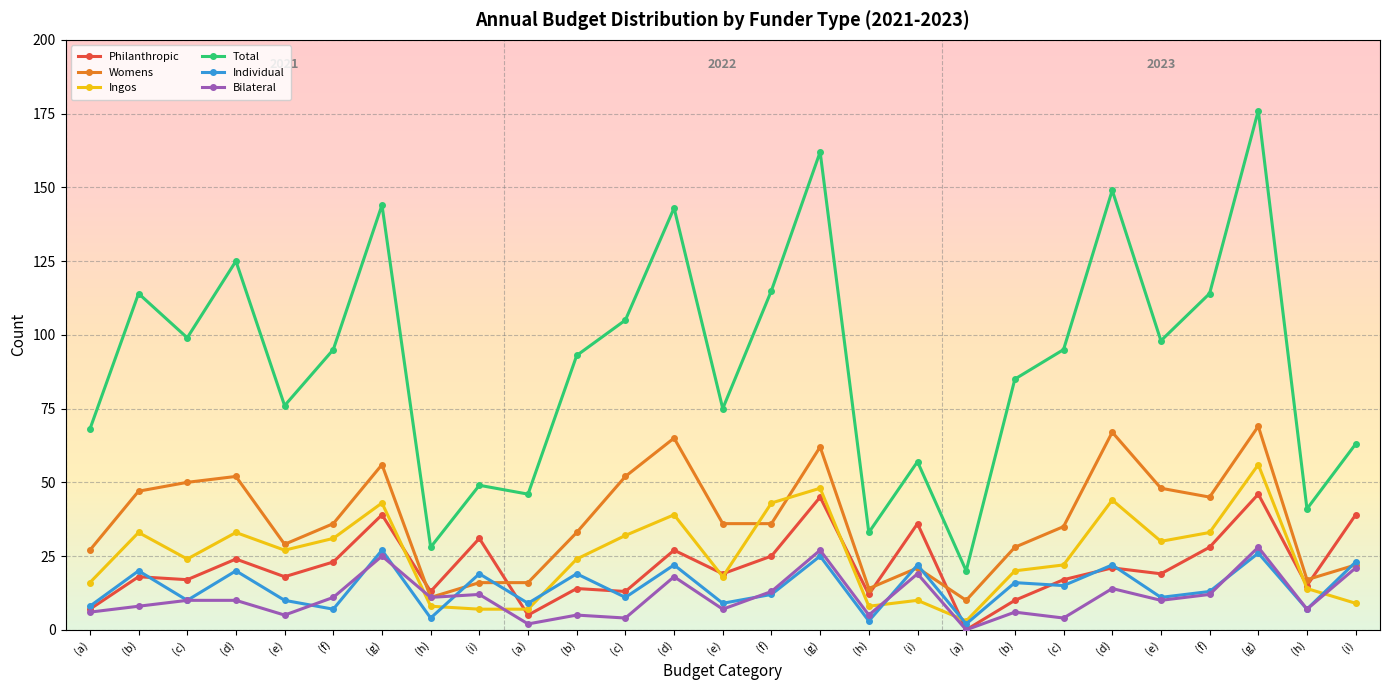

What is the maximum value shown in the chart?

176